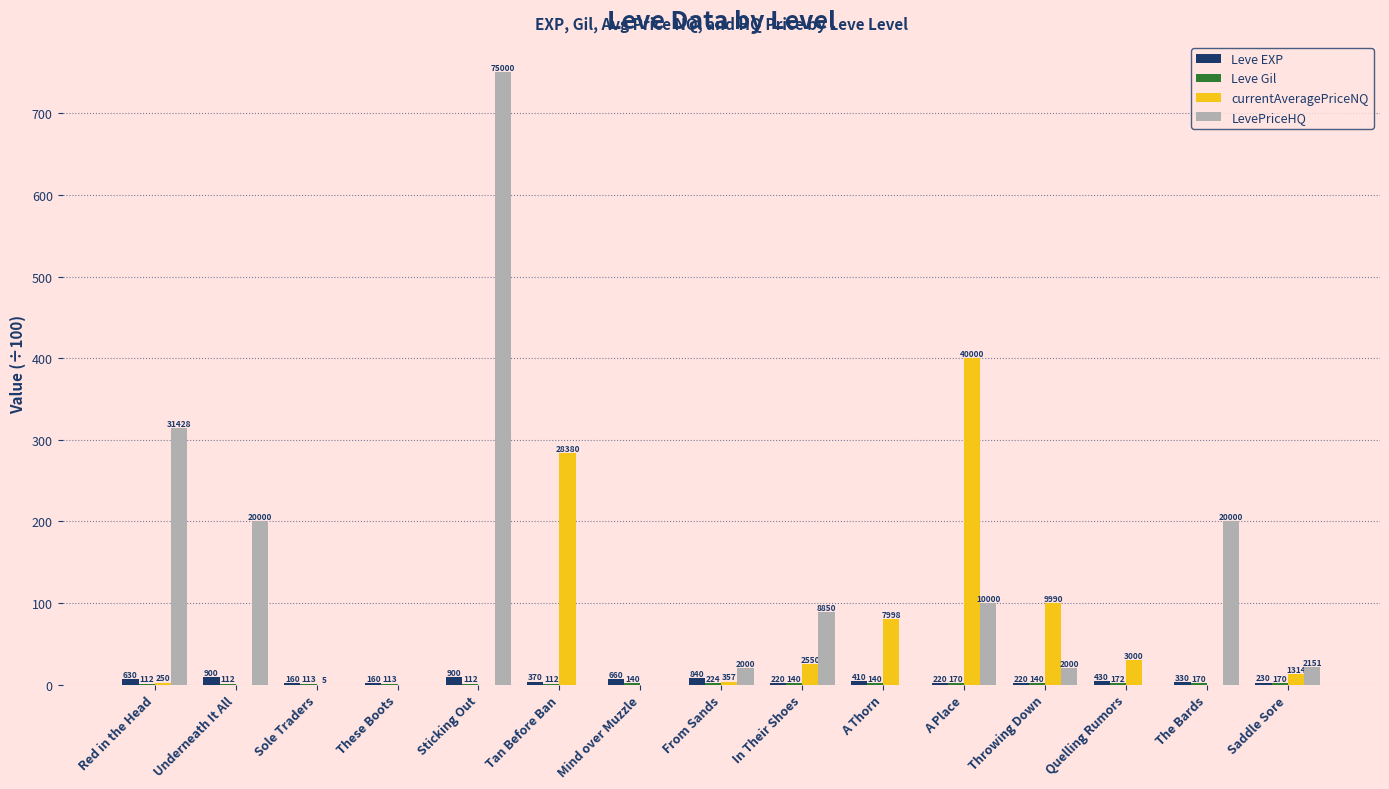

Which series has the largest range (max minus min)?

LevePriceHQ